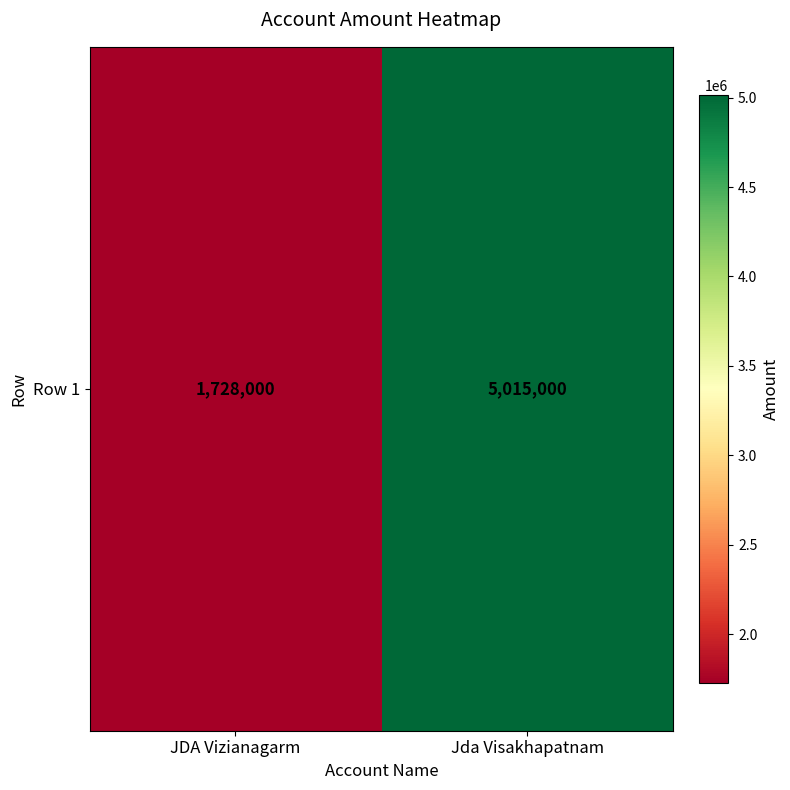

Reading left to right, list all the values displayed in this chart.

JDA Vizianagarm=1728000	Jda Visakhapatnam=5015000